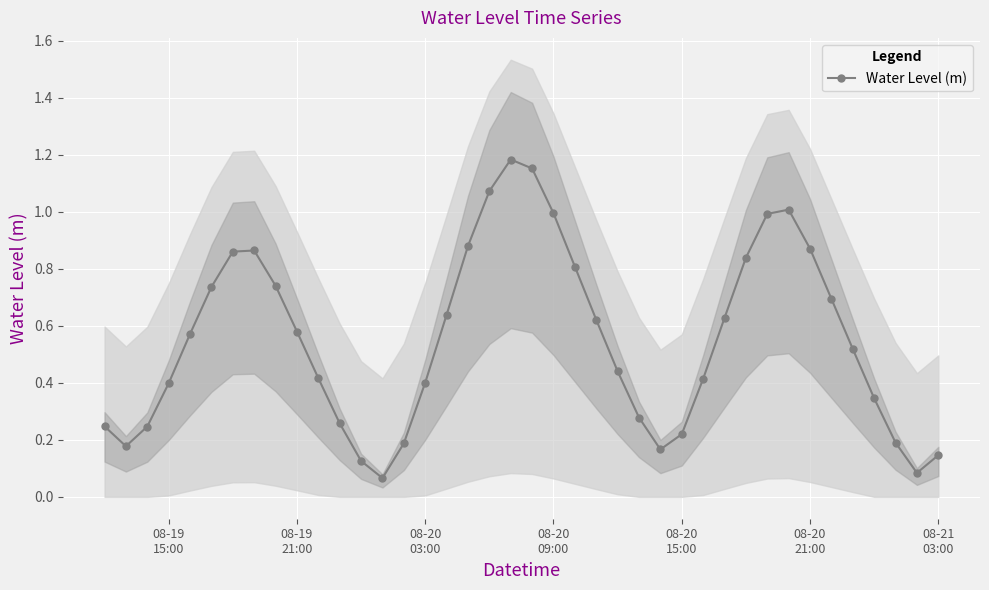

How many interior local peaks does the Water Level (m) series have?

3